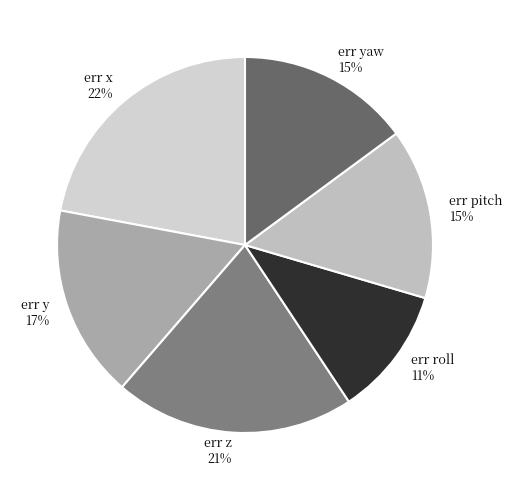

What percentage is the err y slice, to the nearest percent?

17%